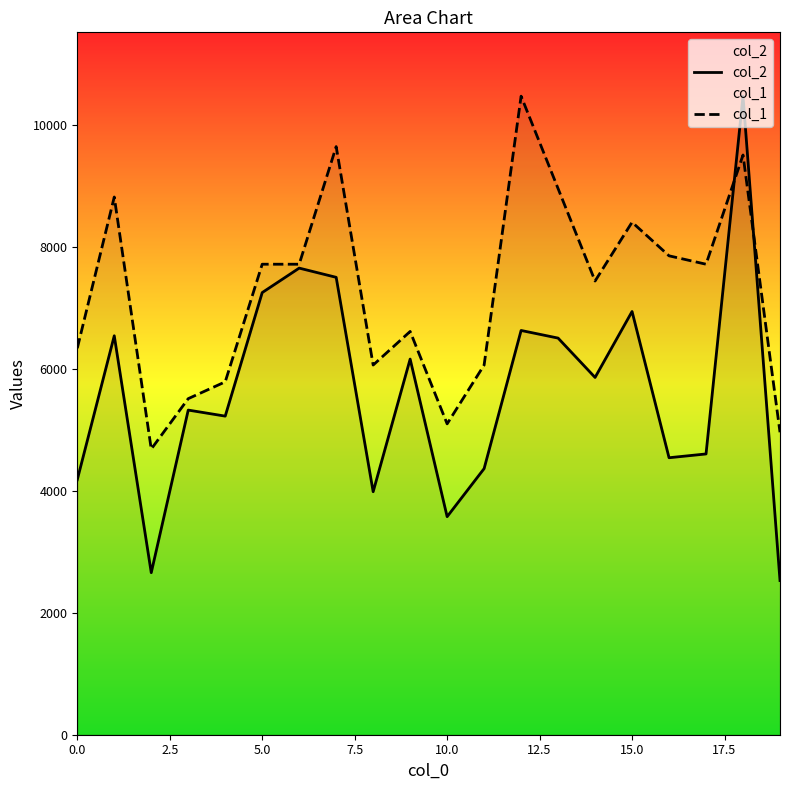

Rank the series by their average value, from lowest to highest.

col_2, col_1